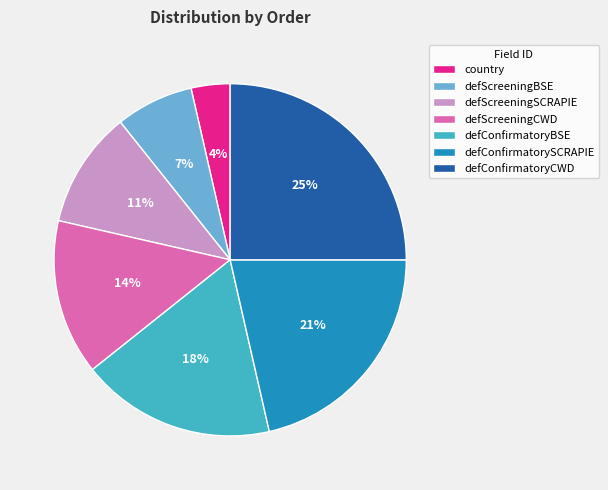

Count the number of slices in the pie.

7